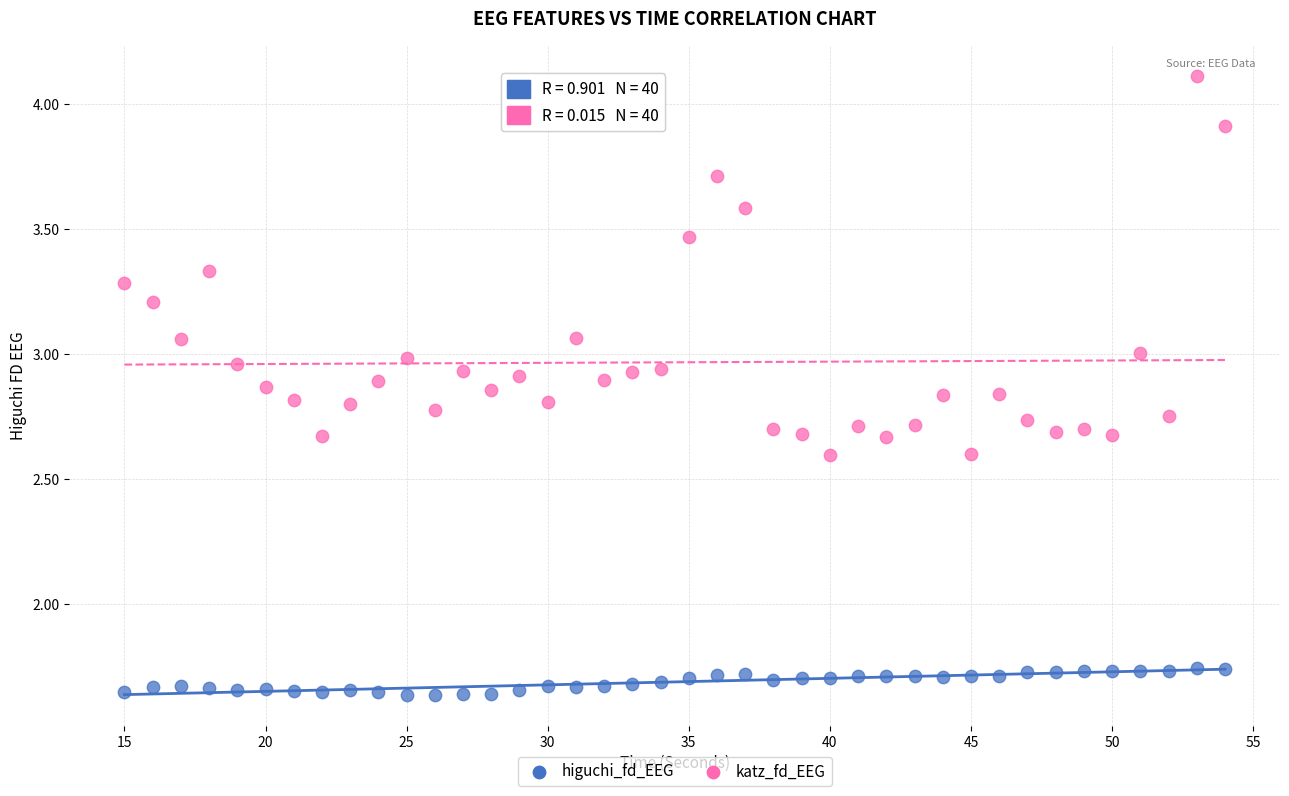

Across all data points, what is the range of X values (max minus min)?

39.0